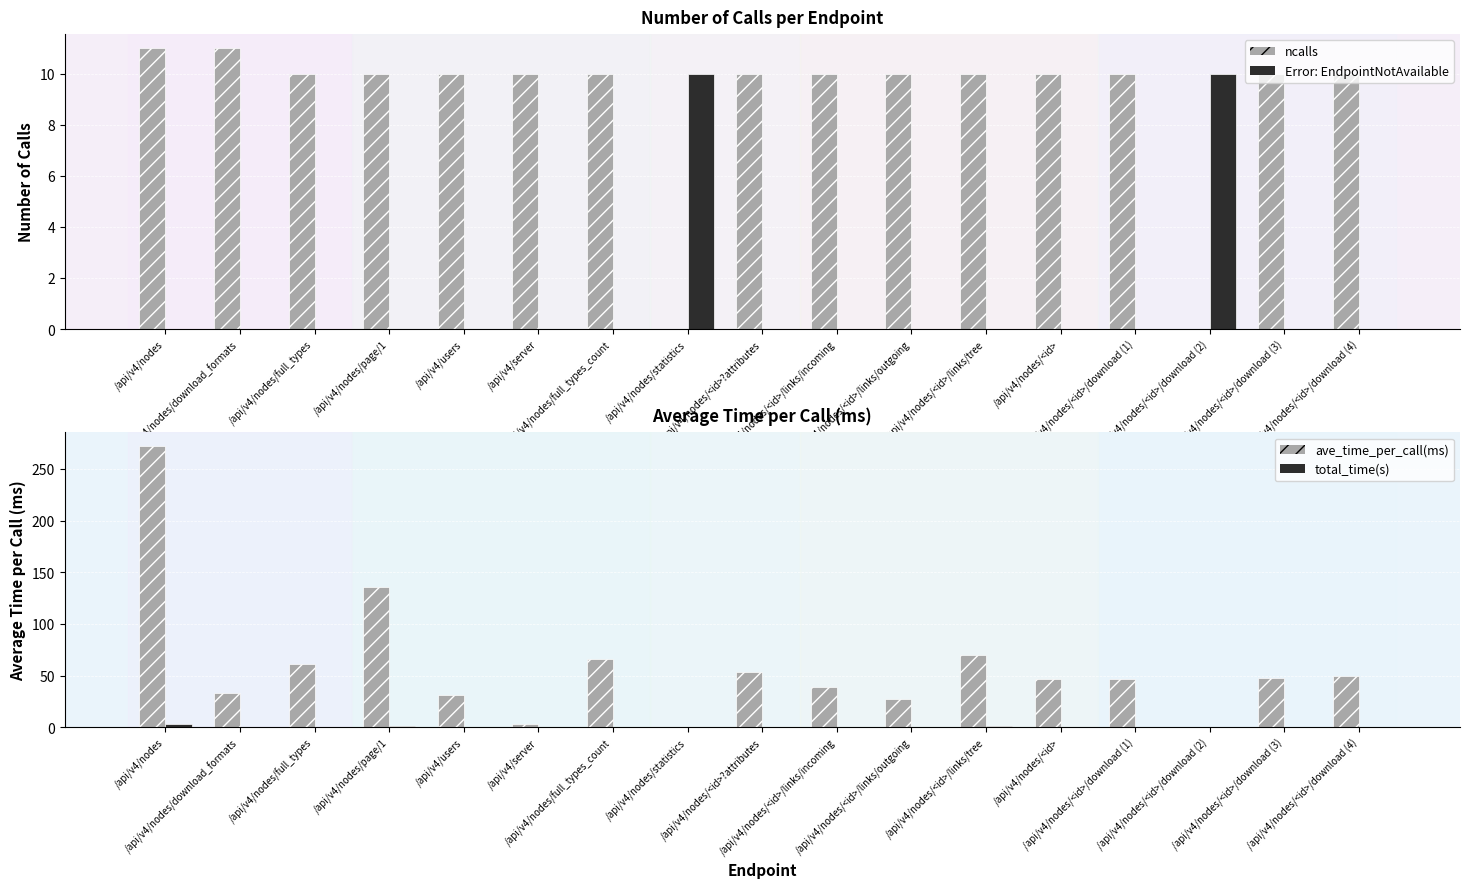

The Error: EndpointNotAvailable series shows -4.6 at /api/v4/nodes/<id>/links/tree. True or false?

False